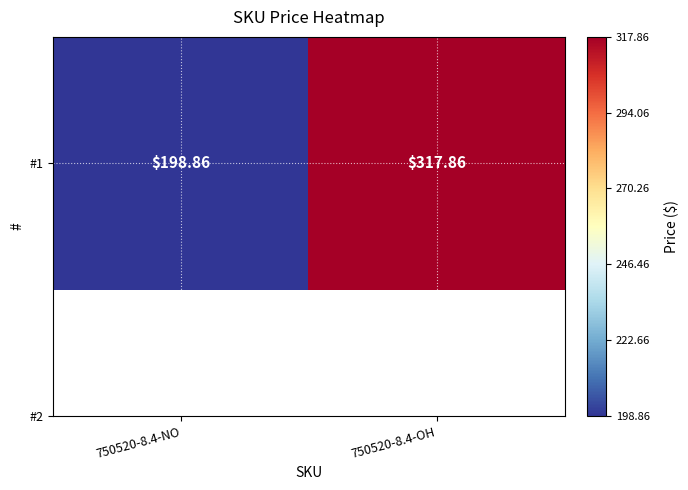

What is the approximate value at 750520-8.4-OH?

317.9